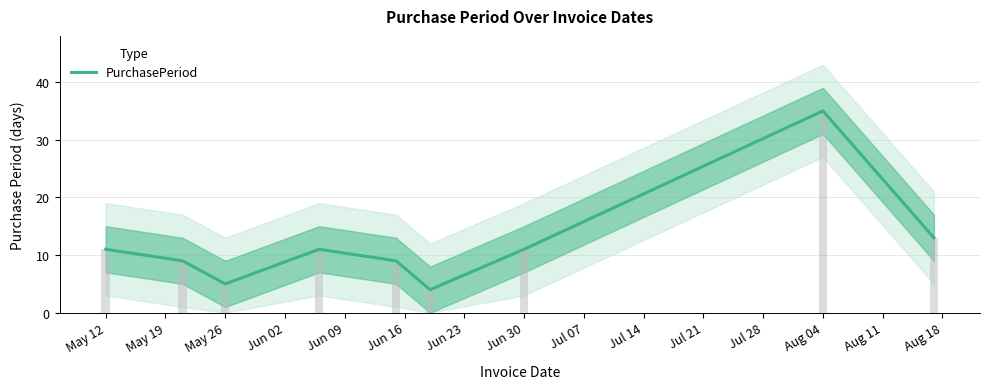

Reading left to right, list all the values displayed in this chart.

11	9	5	11	9	4	11	35	13